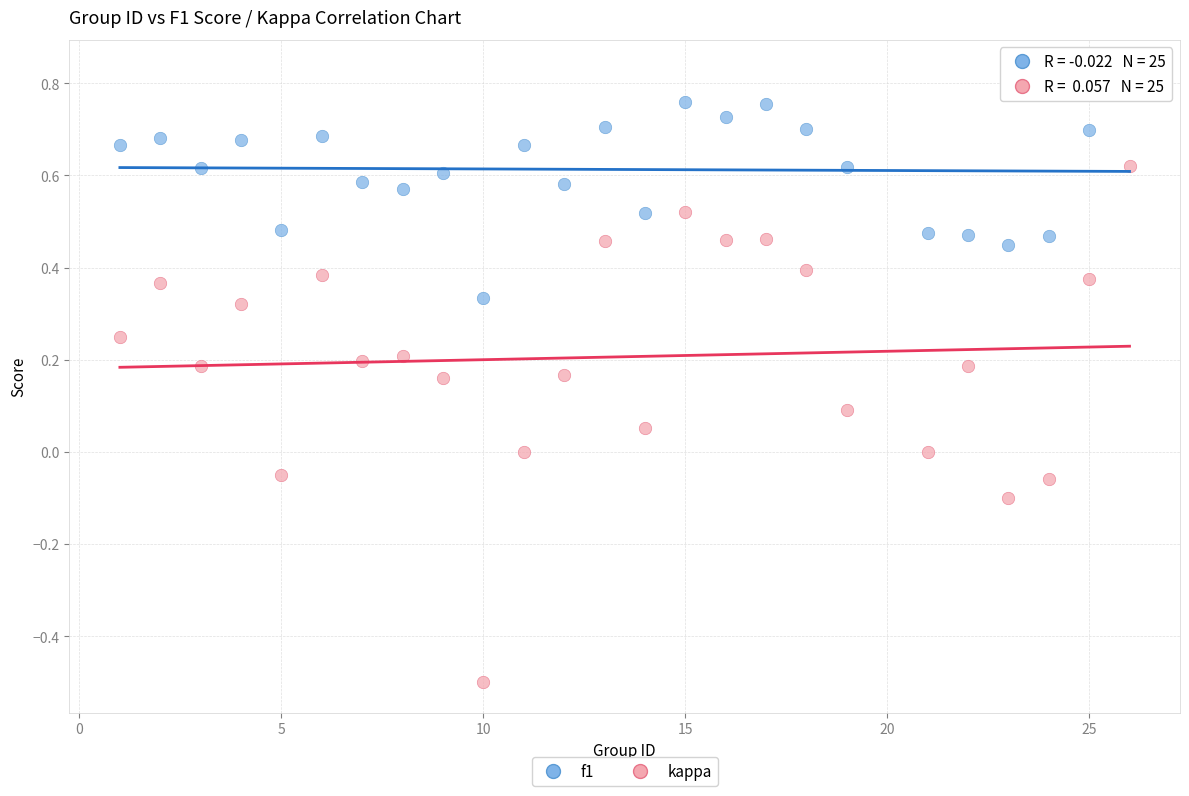

What are all the series names shown in the legend?

f1, kappa